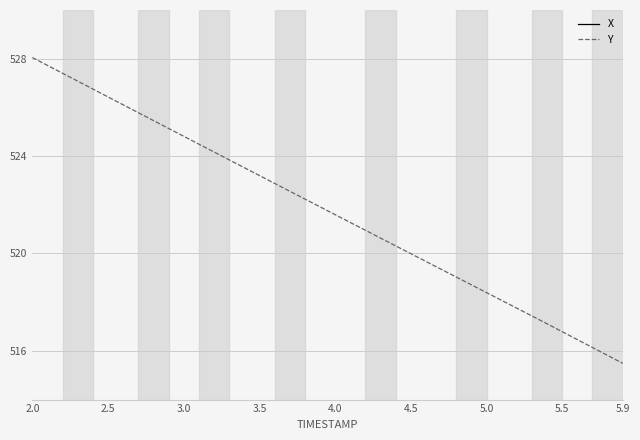

Which category has the lowest value in the Y series?

5.9